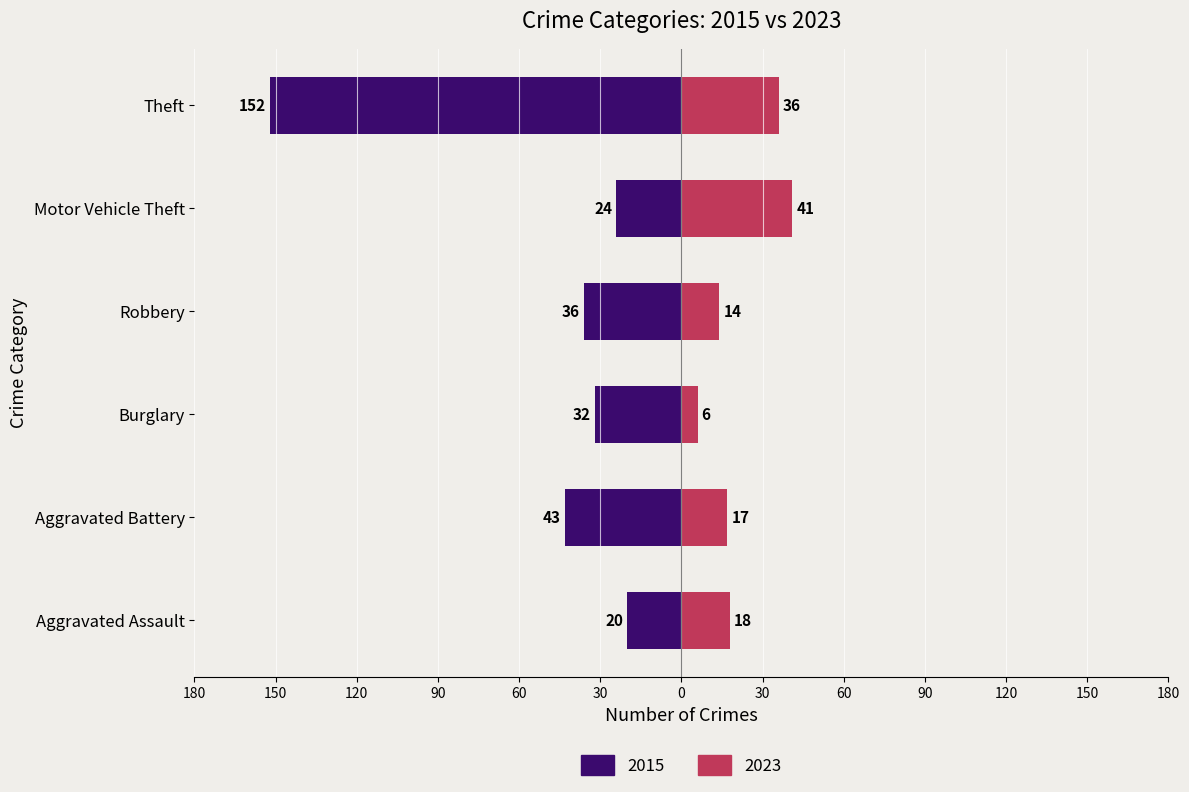

What is the total value across all series at Robbery?

-22